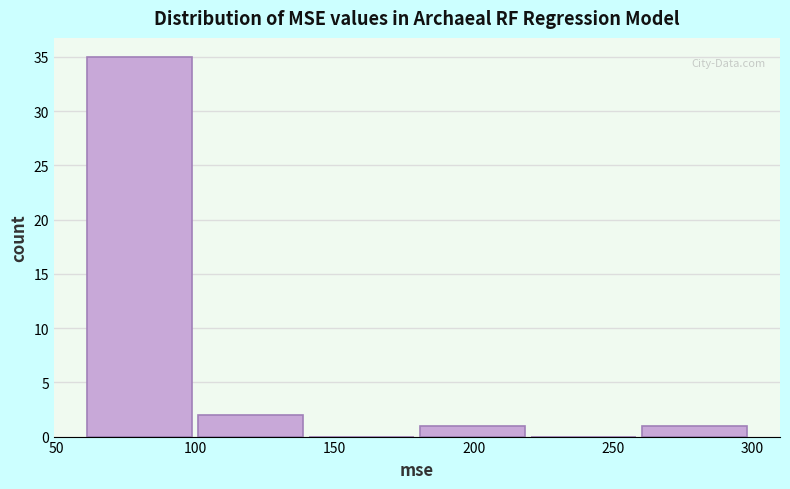

Reading left to right, transcribe this chart: for each bar, give the range it covers on the x-axis and its height. Neither the bar edges nor the heights are printed on the chart, so give them approximately, as read against the axes.

60 to 100: 35
100 to 140: 2
140 to 180: 0
180 to 220: 1
220 to 260: 0
260 to 300: 1